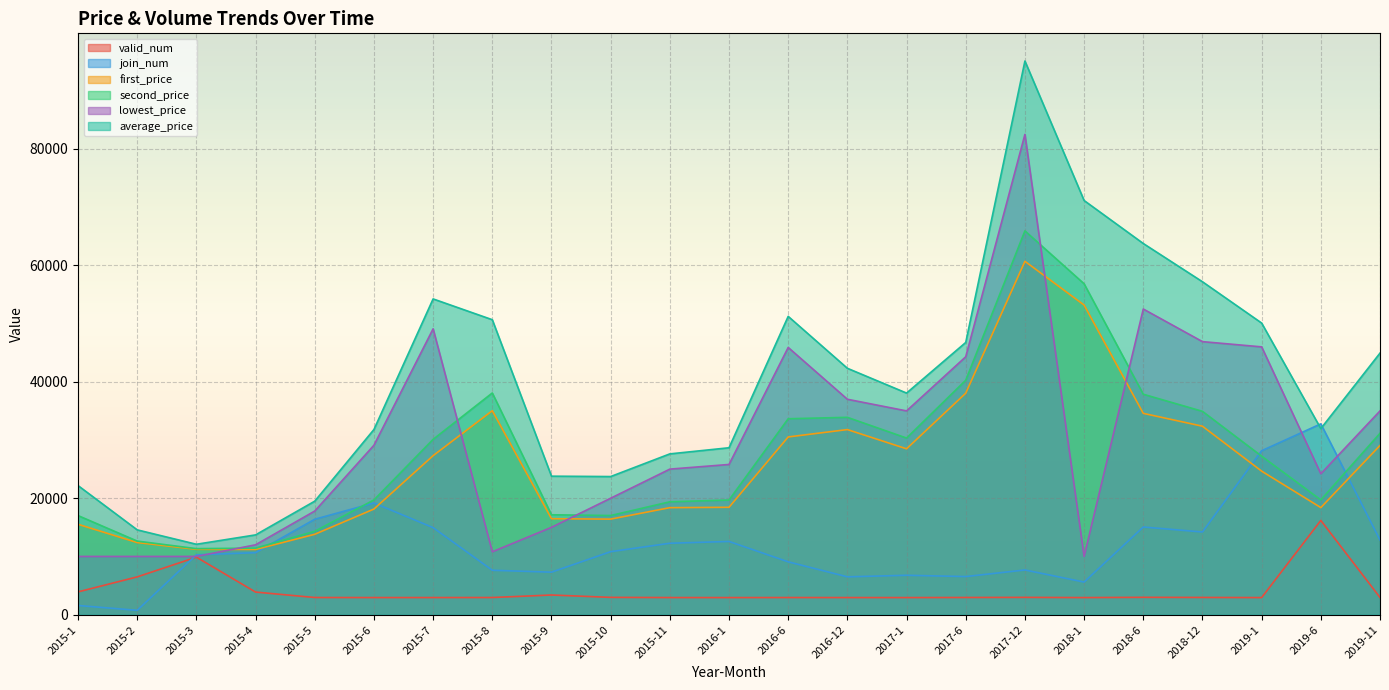

What is the difference between the second highest and second lowest values in the join_num series?

26580